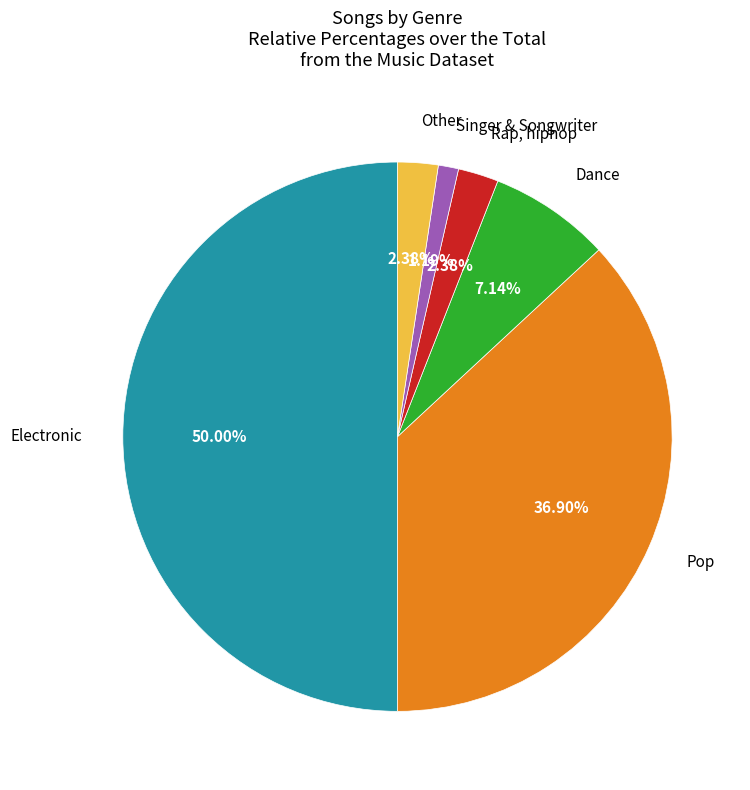

To the nearest percent, what is the combined percentage of Electronic and Other?

52%